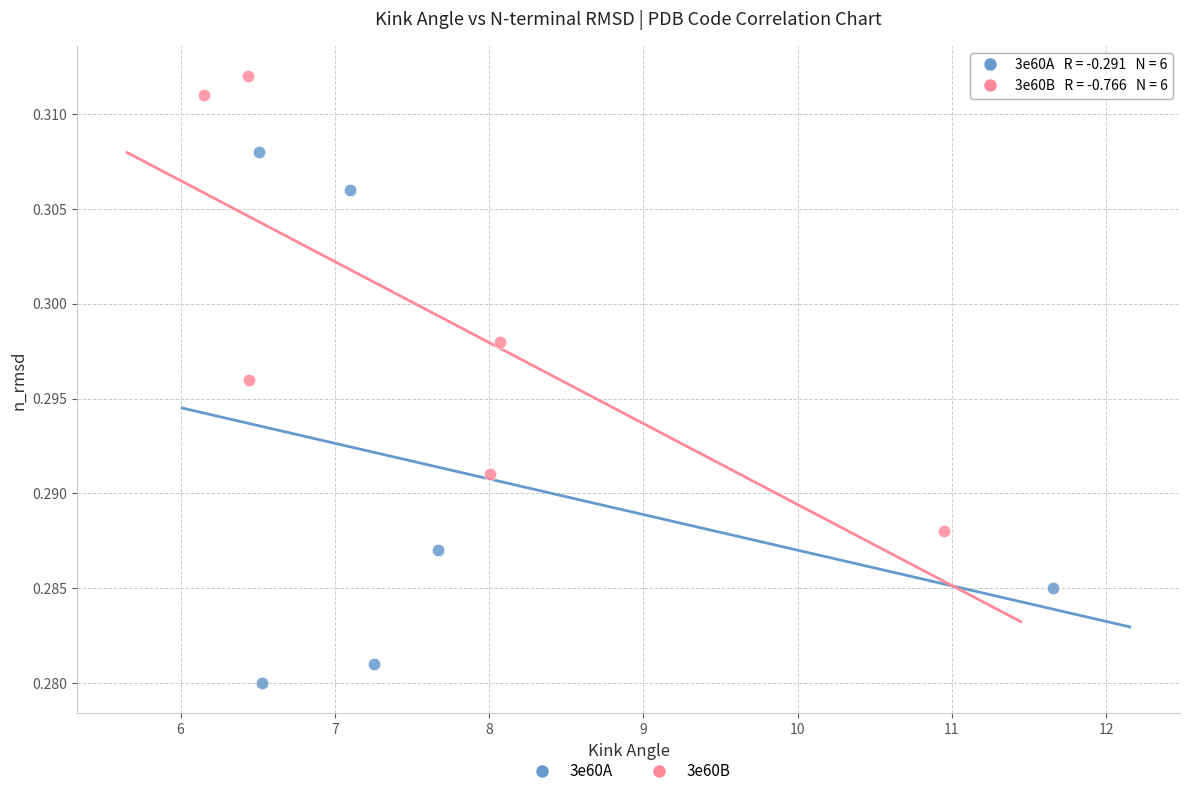

Which series reaches the minimum Y coordinate?

3e60A